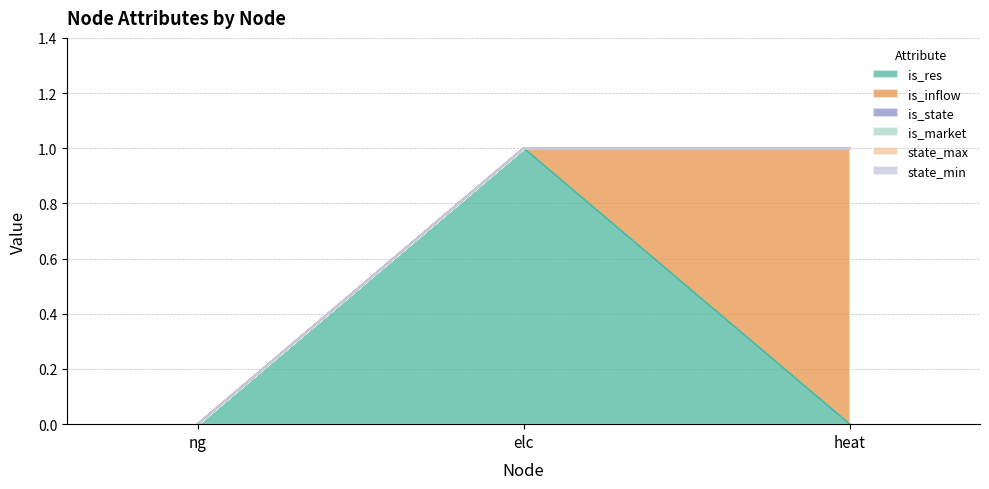

What is the greatest value displayed?

1